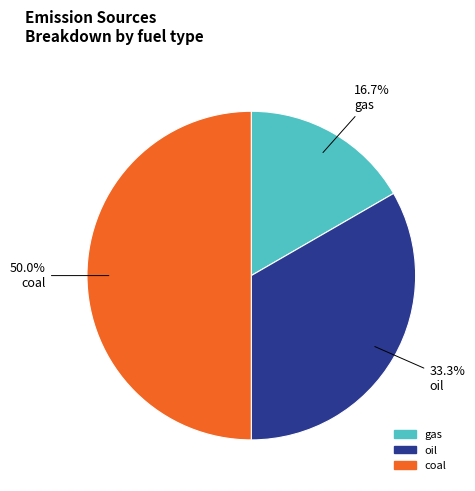

The oil slice represents 41% of the pie. True or false?

False